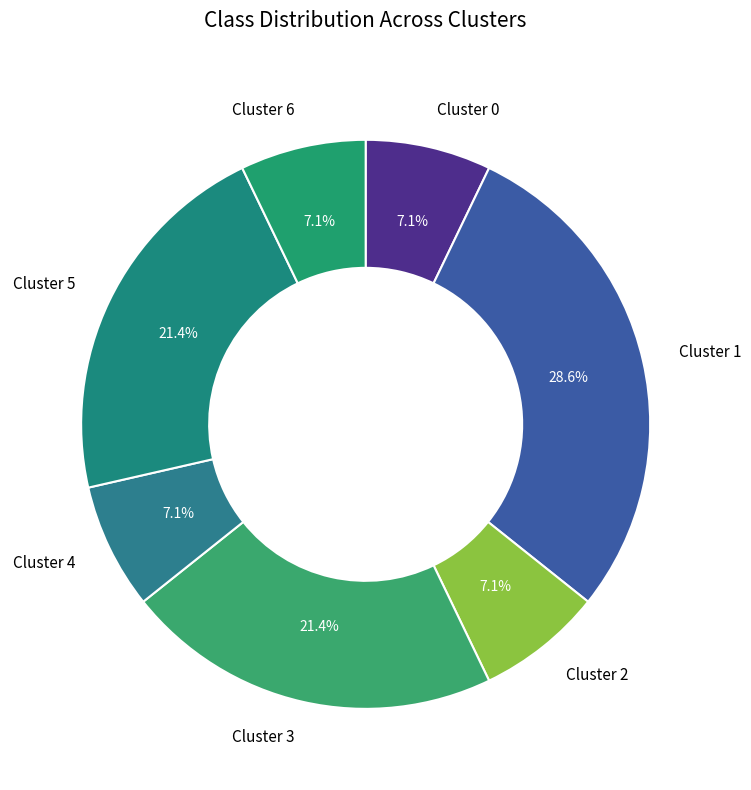

Count the number of slices in the pie.

7